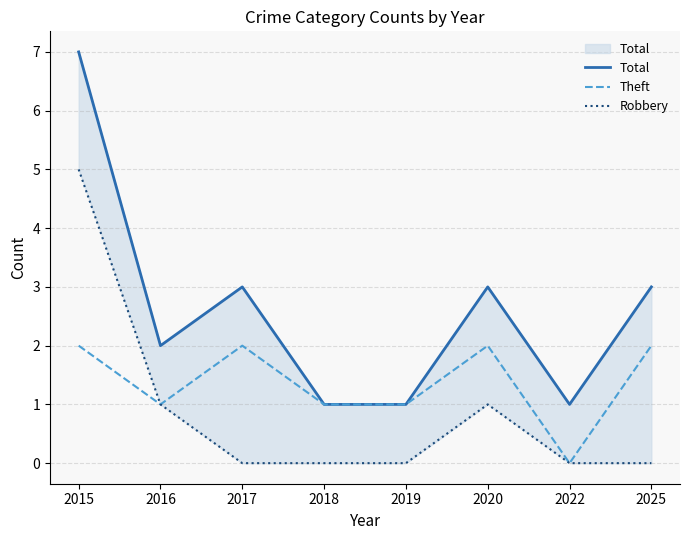

What is the greatest value displayed?

7